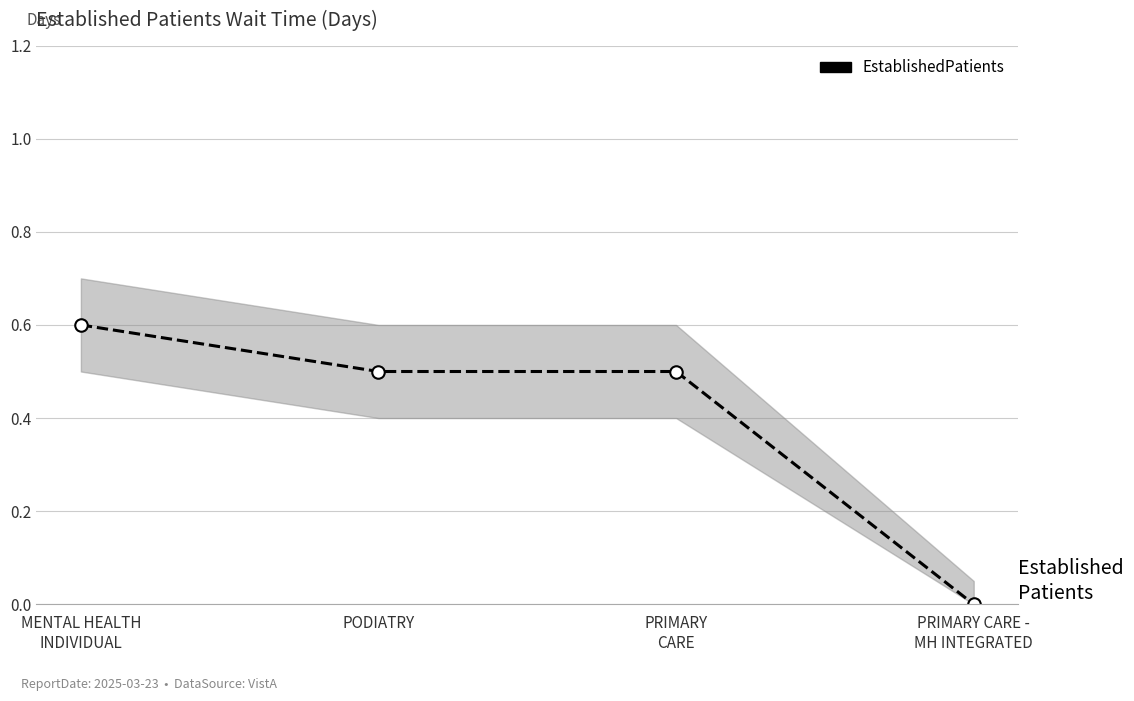

What is the change in value from PODIATRY to PRIMARY CARE -
MH INTEGRATED?

-0.5